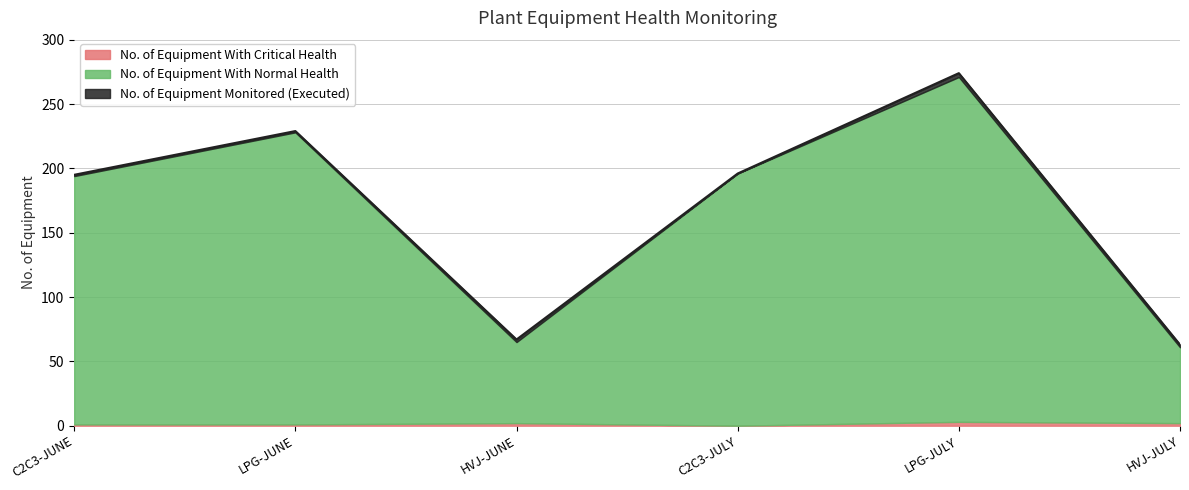

True or false: No. of Equipment With Critical Health and No. of Equipment Monitored (Executed) intersect in this chart.

False